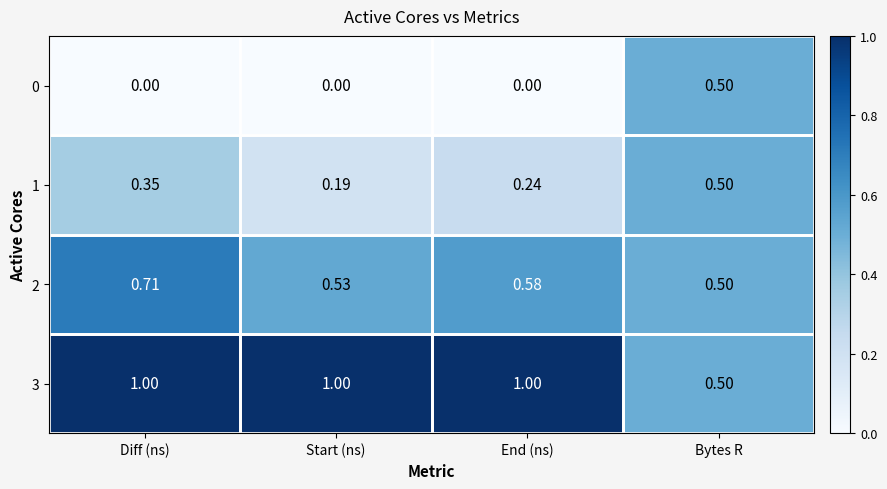

At which label is 1 closest to 0?

Start (ns)